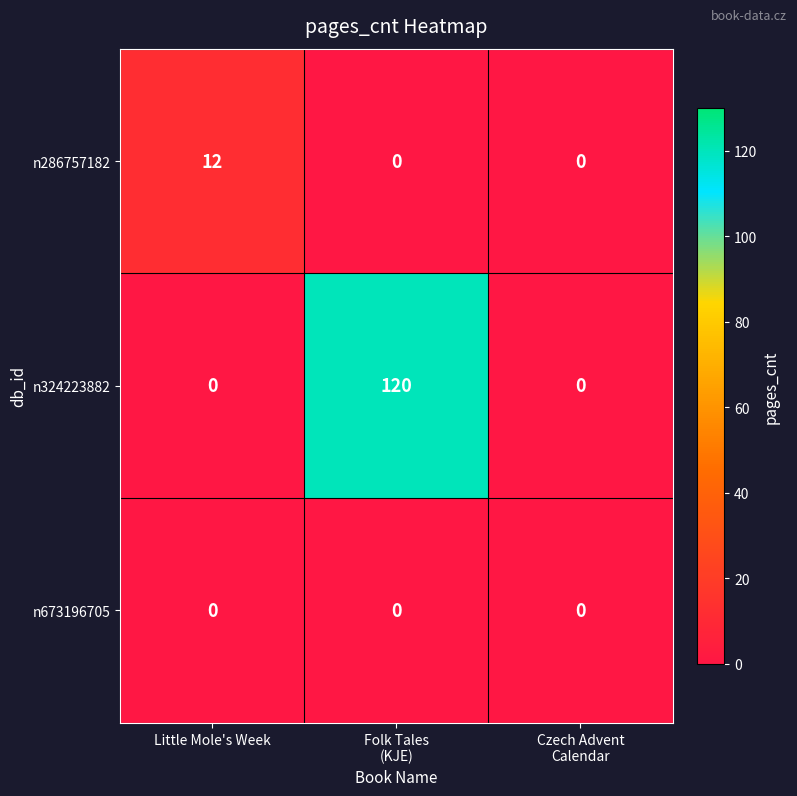

Count the number of categories in the chart.

3